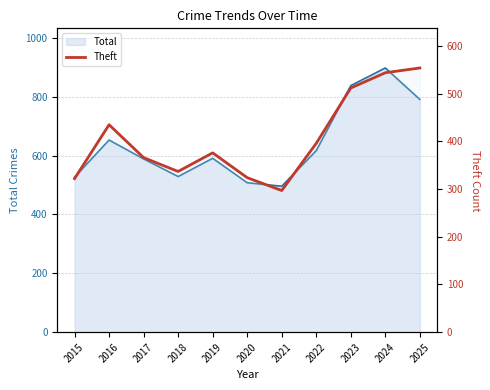

Where is the data nearest to the value 425?

2016